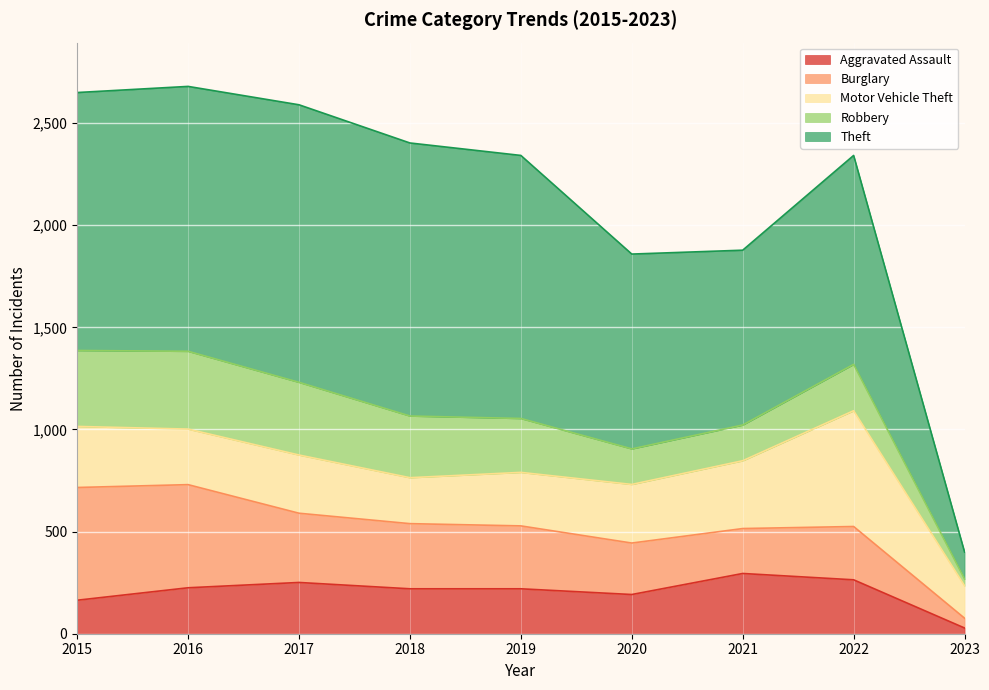

What is the sum of the Motor Vehicle Theft values at 2019 and 2023?

421